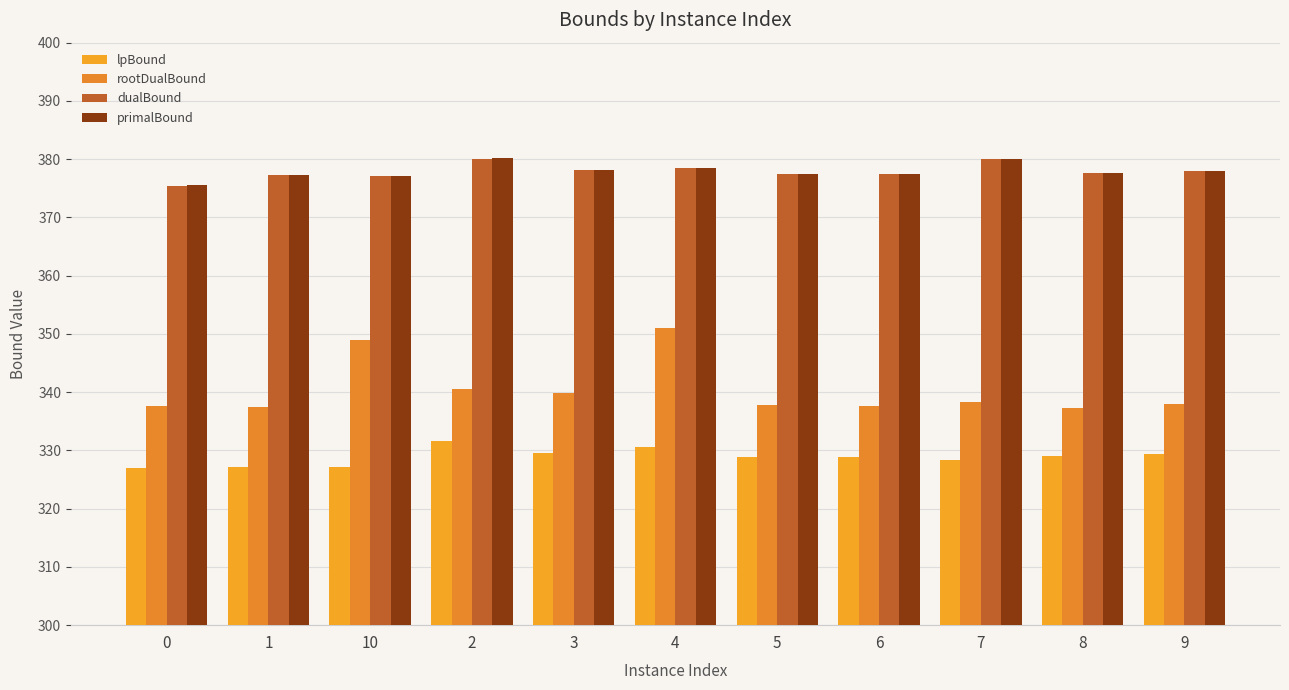

What is the difference between the primalBound values at 6 and 5?

0.1